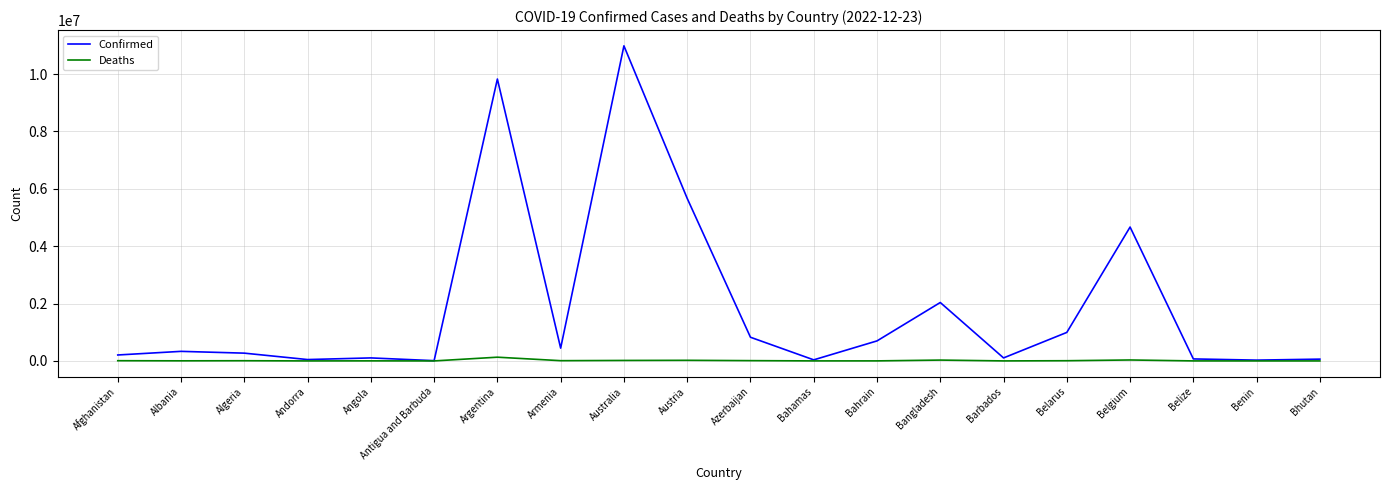

Is the value of Confirmed at Australia greater than the value of Deaths at Barbados?

Yes